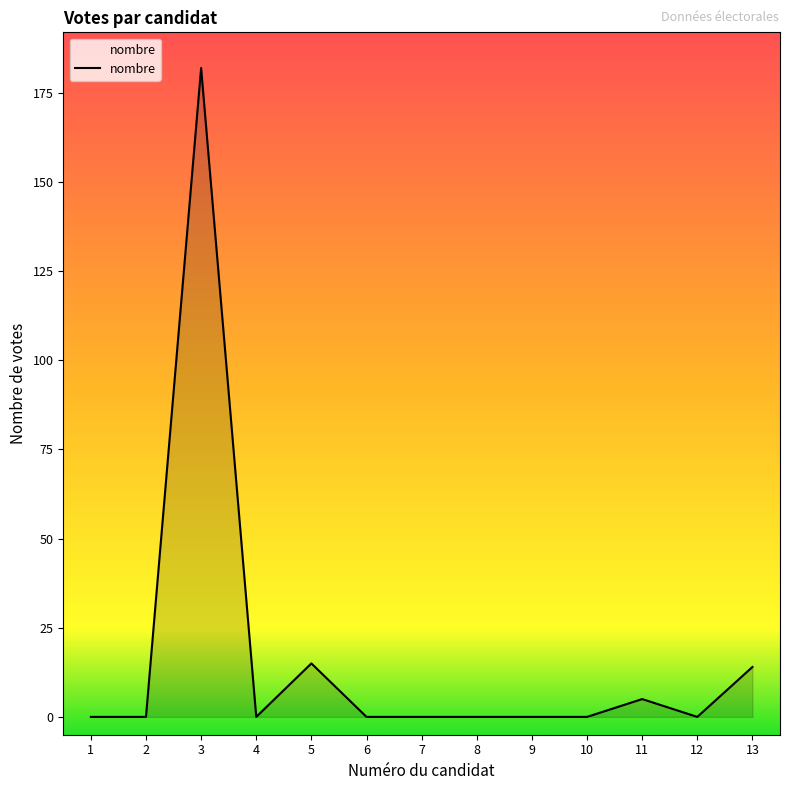

Reading left to right, extract all data points from this chart.

1=0	2=0	3=182	4=0	5=15	6=0	7=0	8=0	9=0	10=0	11=5	12=0	13=14